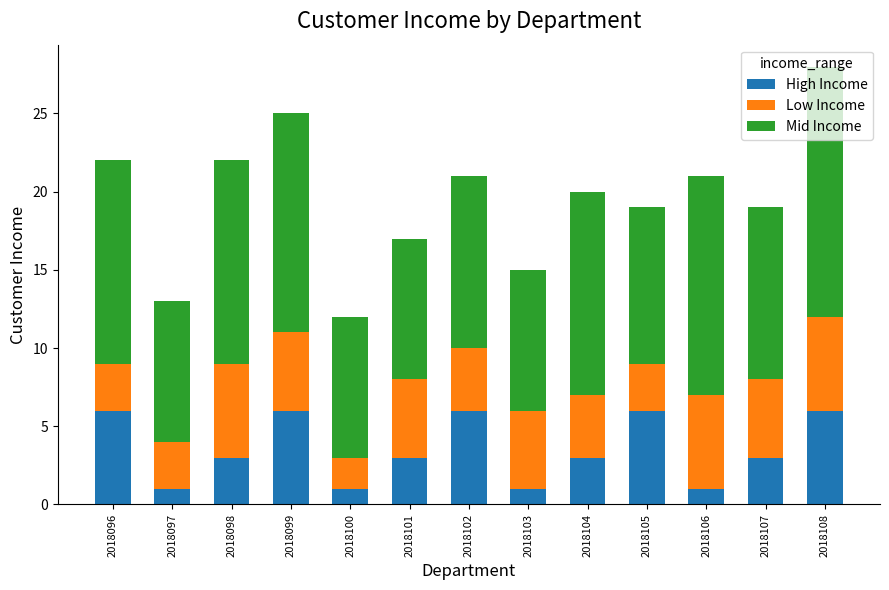

The High Income series shows 6 at 2018096. True or false?

True